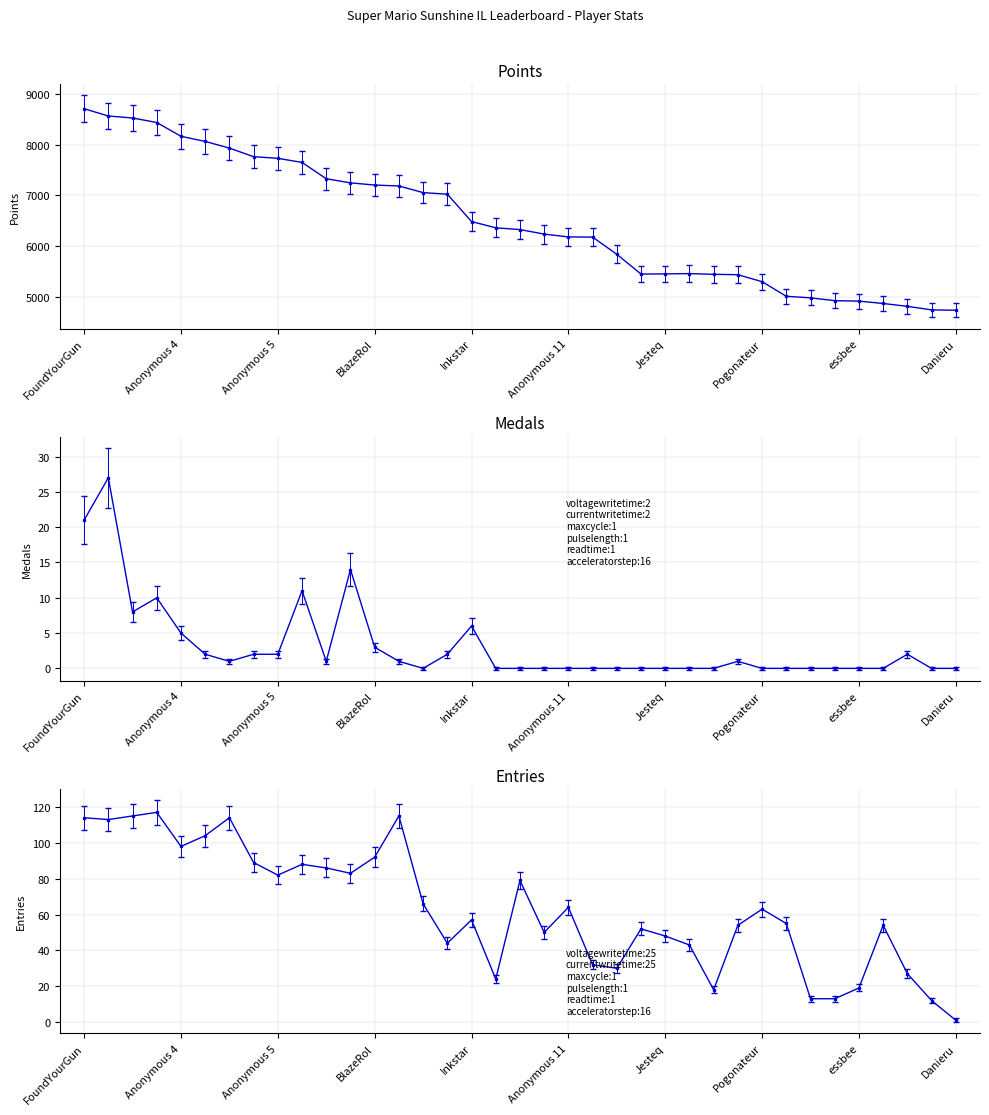

What is the difference between the maximum and minimum values in the Points series?

3970